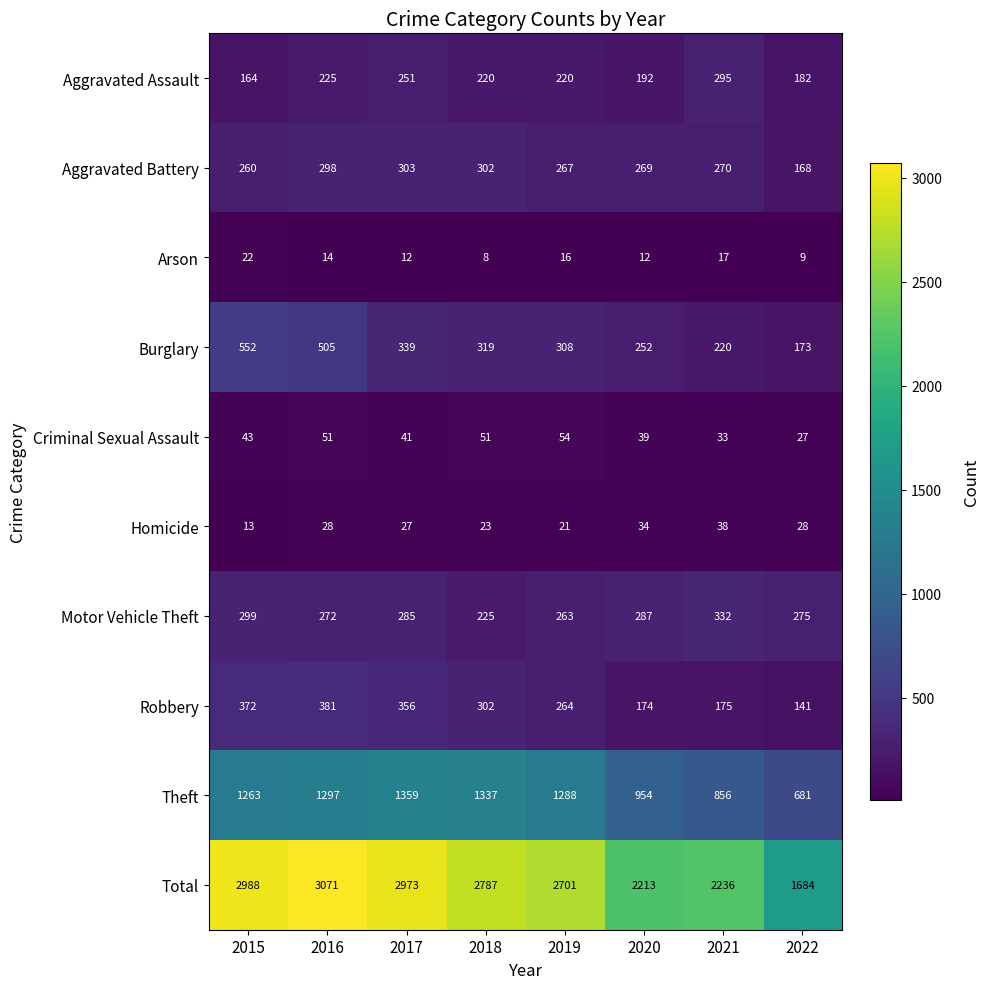

Which category has the highest value across all series?

2016